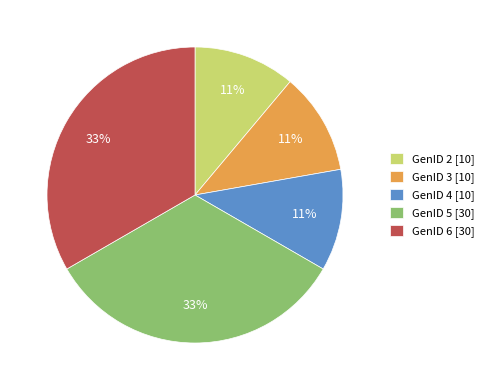

Is there a majority slice in this chart?

No